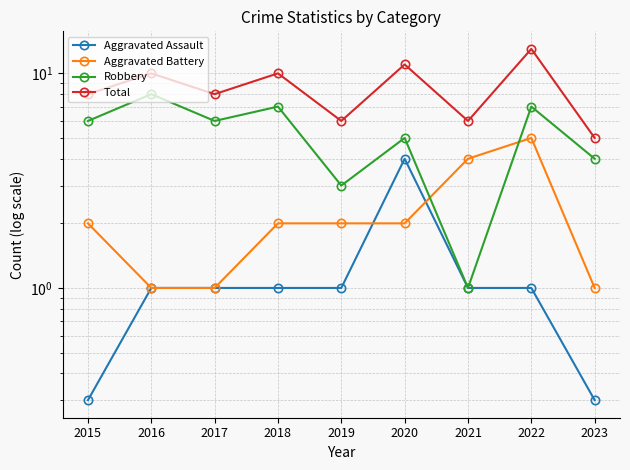

In Aggravated Assault, how many points are higher than both neighbors (excluding endpoints)?

1